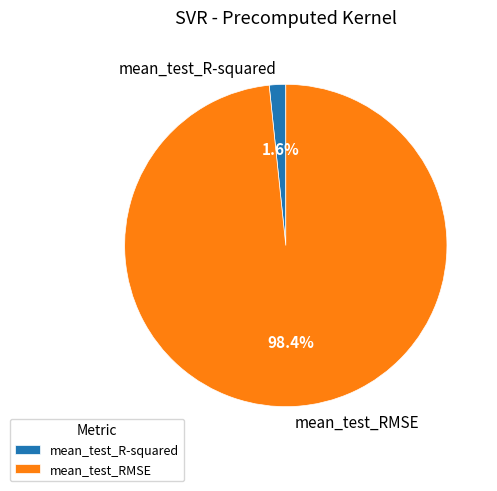

True or false: mean_test_R-squared accounts for 2% of the total.

True